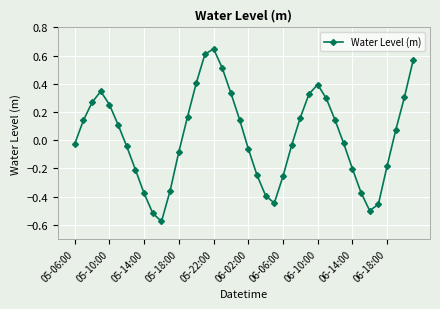

How many points are higher than both their immediate neighbors (excluding endpoints)?

3